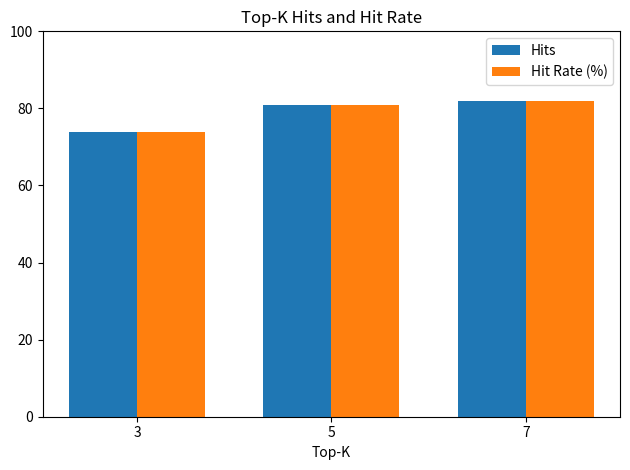

At which label is Hit Rate (%) closest to 78?

5